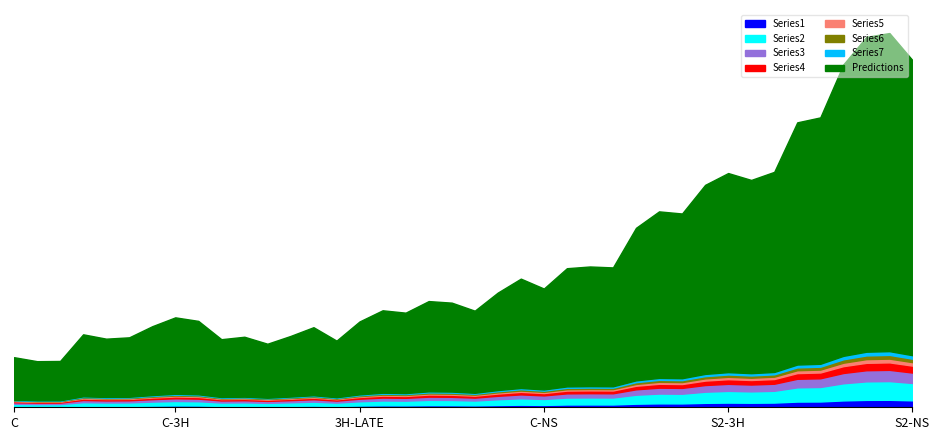

What is the difference between the second highest and minimum values?

14.1